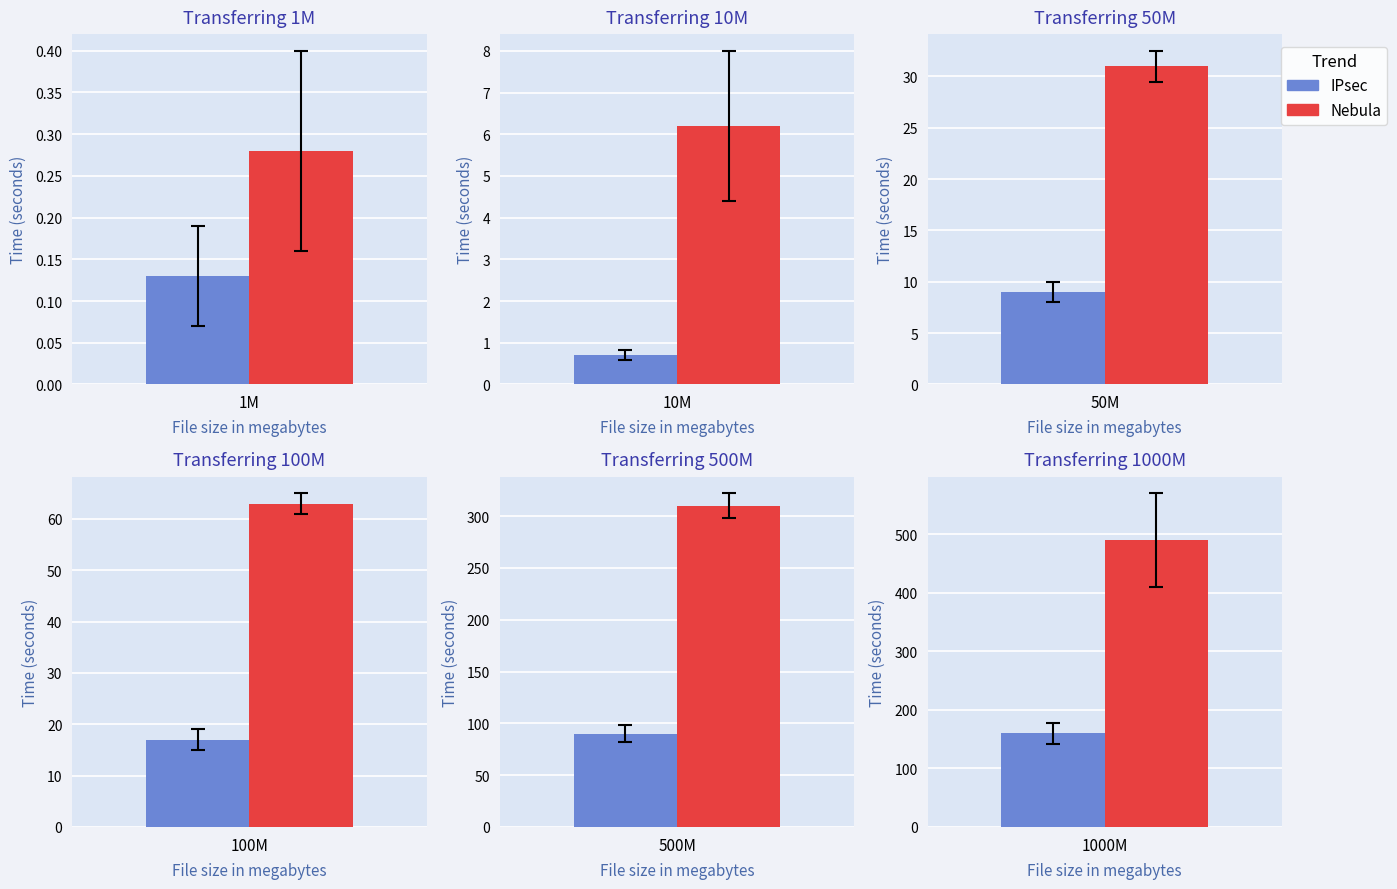

List the series in order of their peak value, highest first.

Nebula, IPsec